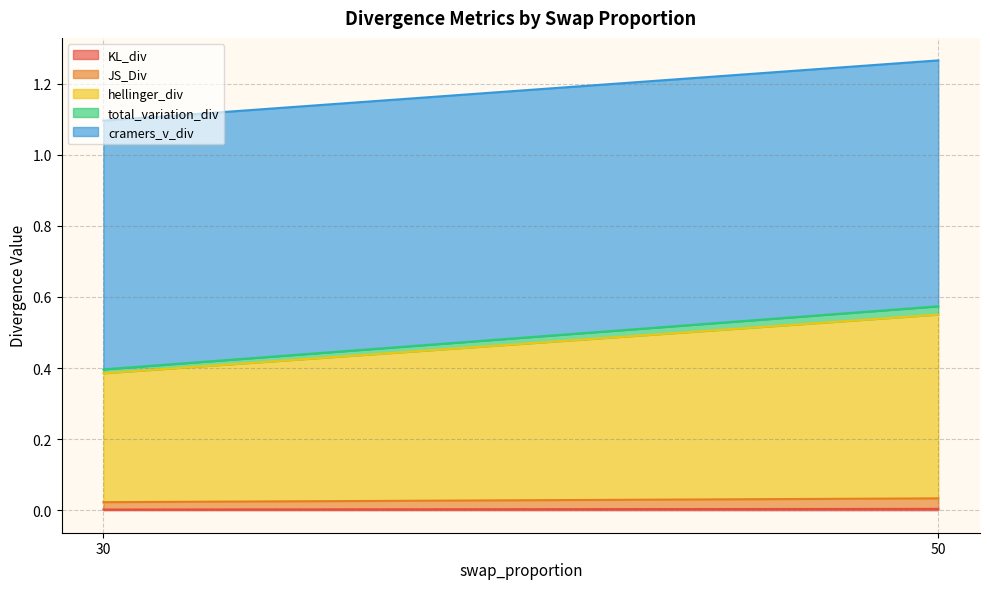

At which label does cramers_v_div reach its peak?

30.0